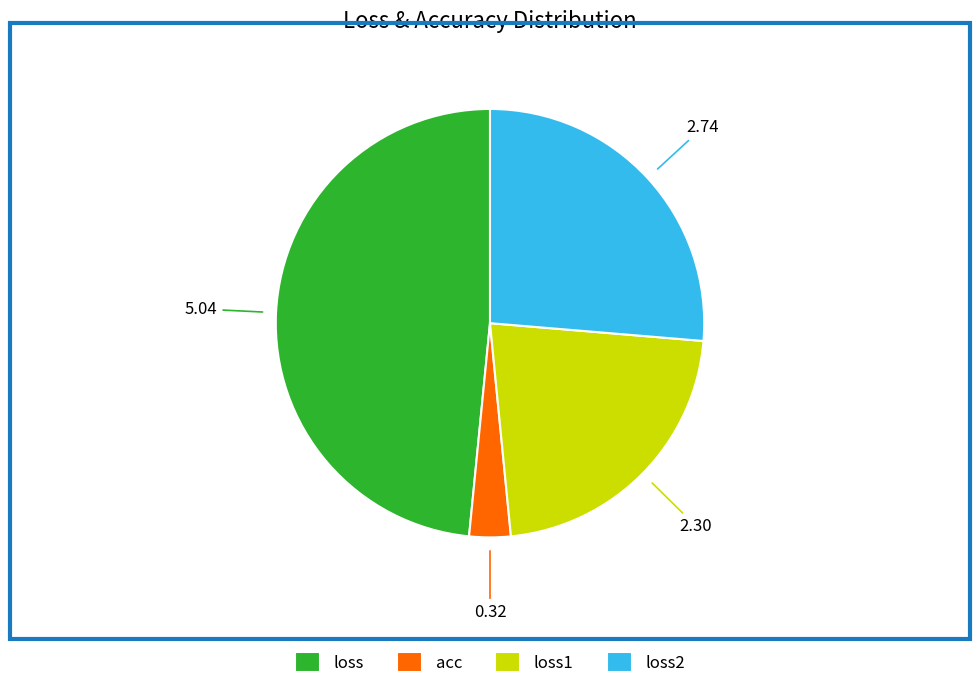

Is it true that loss2 is 26% of the pie?

True